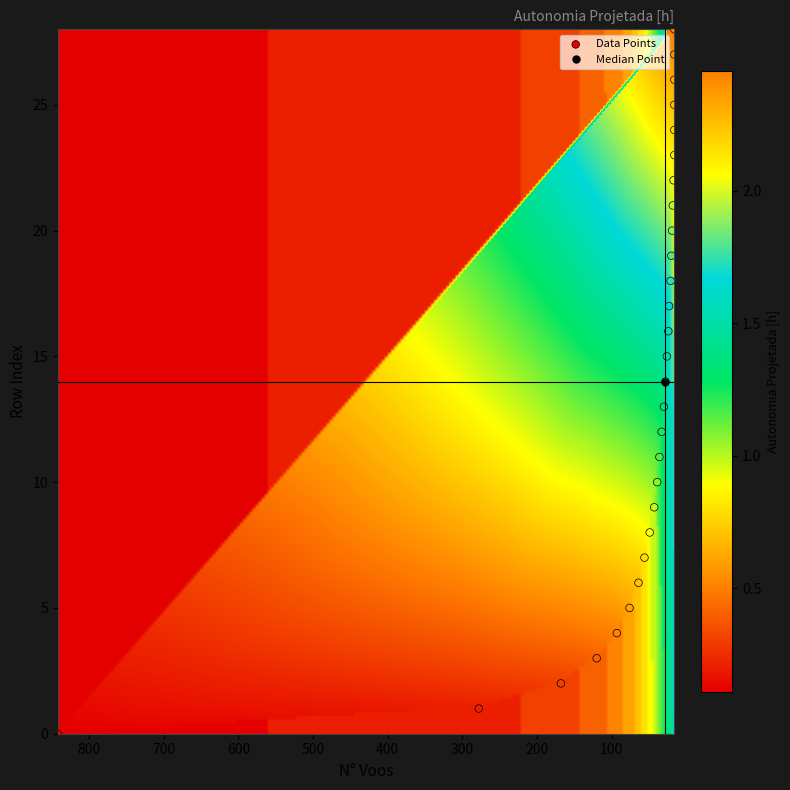

What is the range of Y values (max minus min)?

28